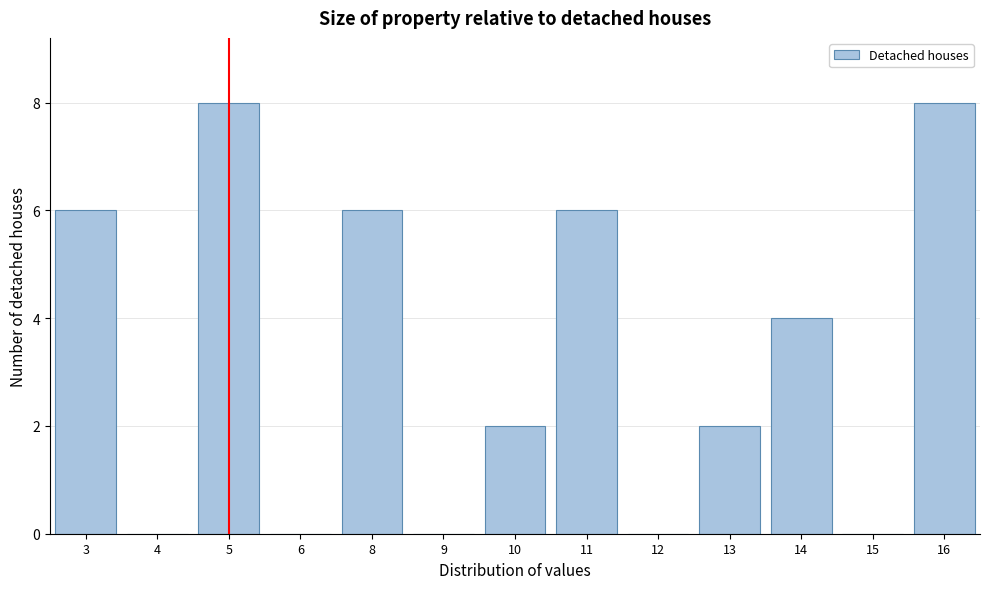

Reading left to right, extract all data points from this chart.

3=6	4=0	5=8	6=0	8=6	9=0	10=2	11=6	12=0	13=2	14=4	15=0	16=8